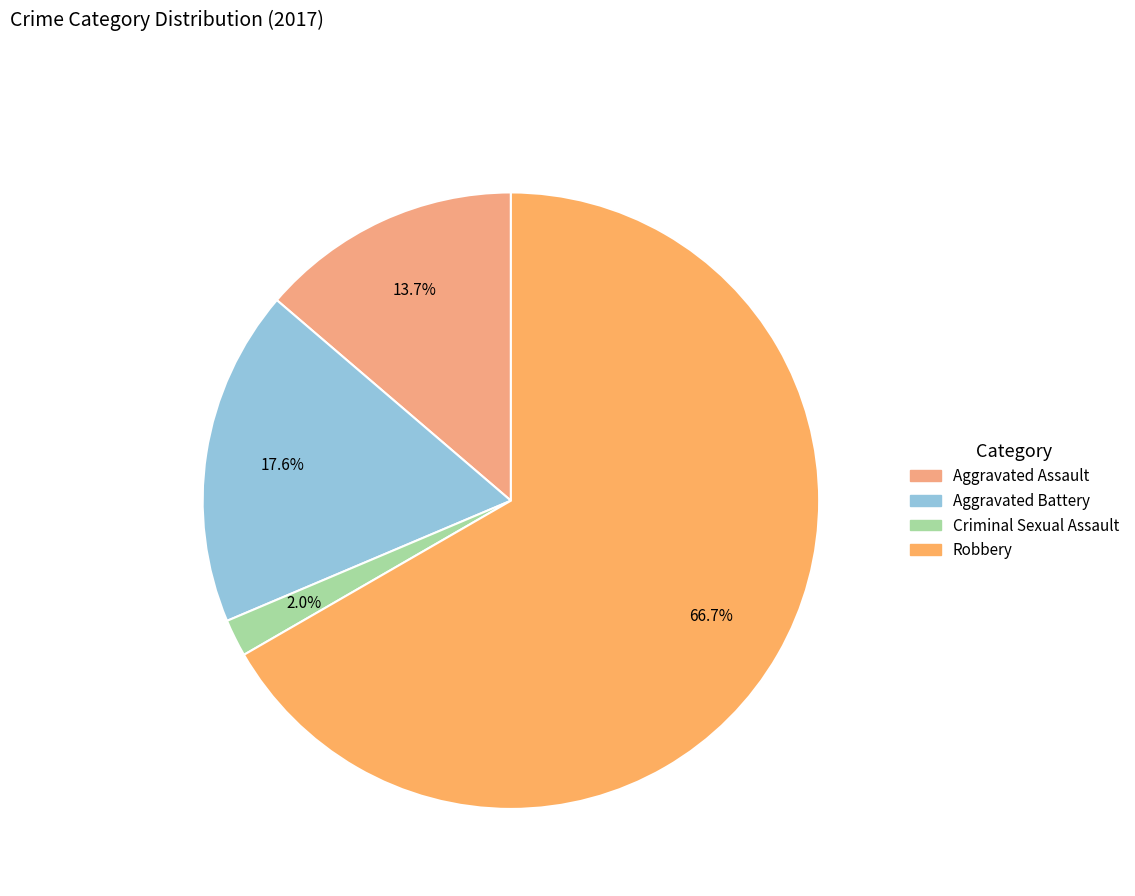

True or false: Criminal Sexual Assault accounts for 2% of the total.

True